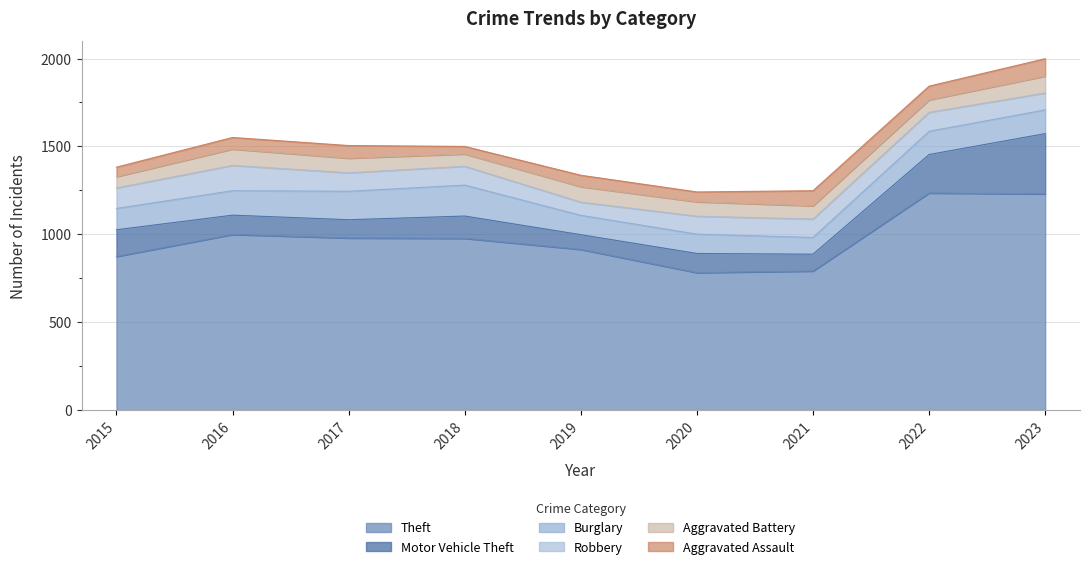

Does the chart display data point markers on the line(s)?

No